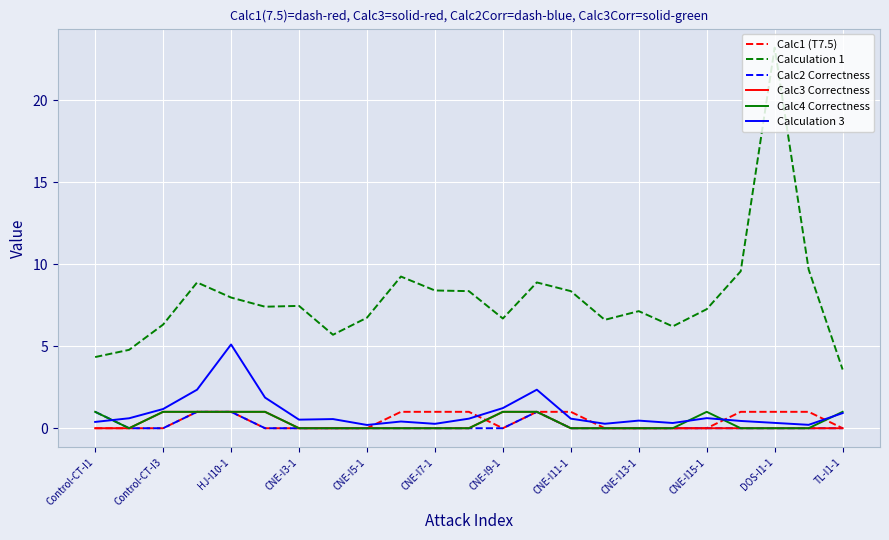

Which series has the largest total across all categories?

Calculation 1